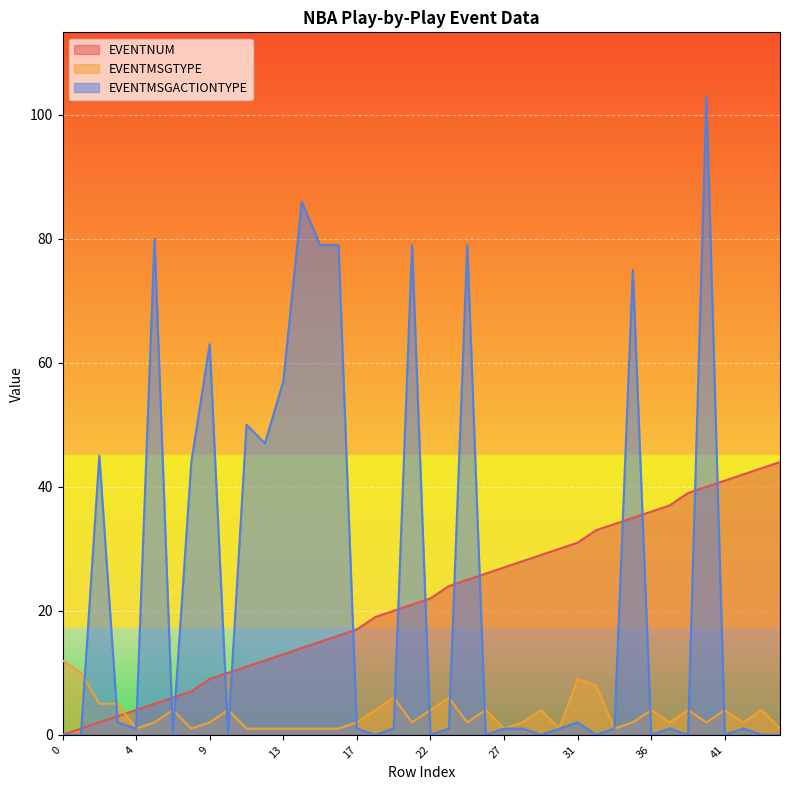

How many lines are shown in the chart?

3